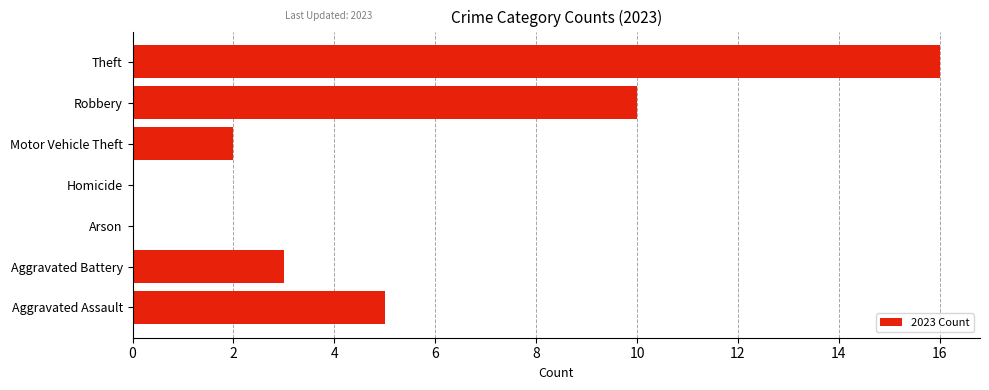

What is the sum of the values at Aggravated Assault and Aggravated Battery?

8